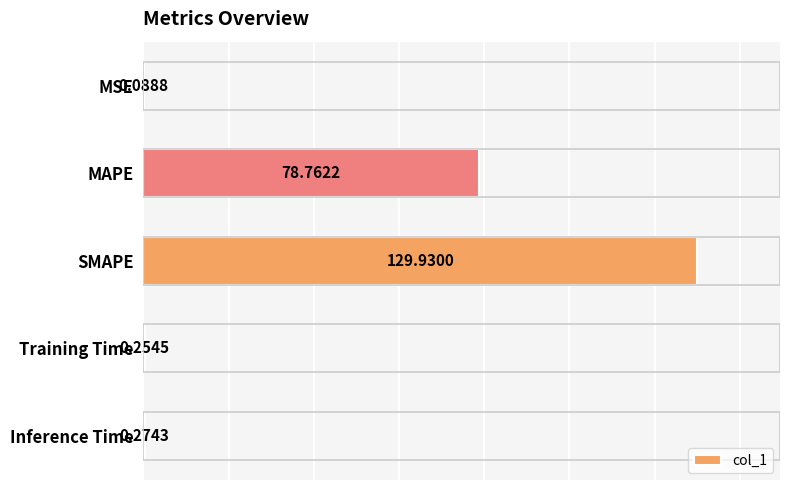

Which has a higher value, MAPE or Inference Time?

MAPE